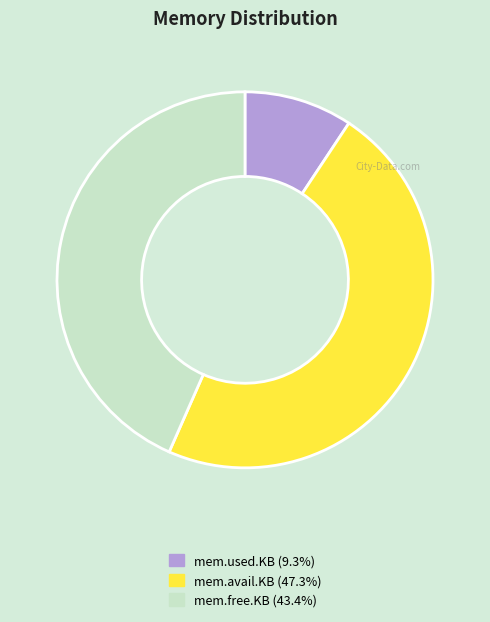

Is there a majority slice in this chart?

No